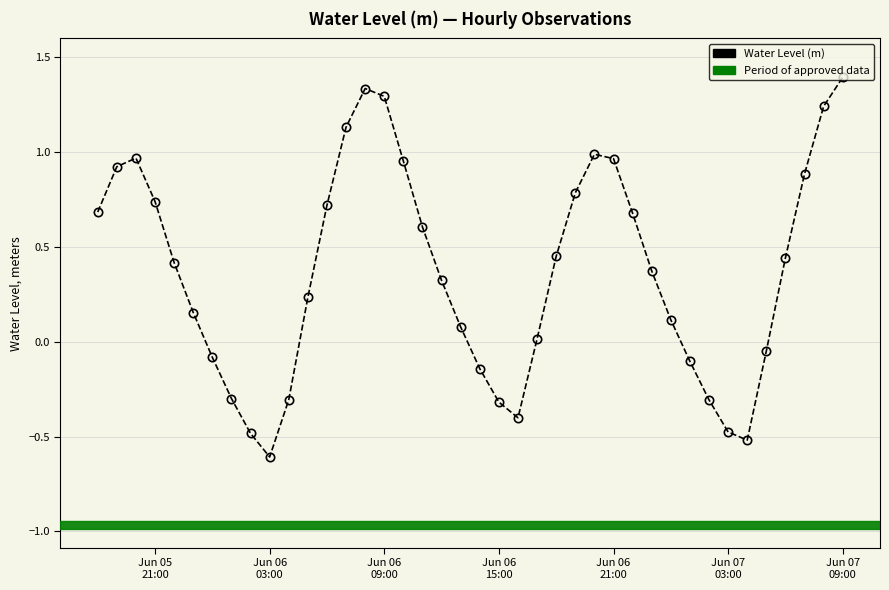

What is the maximum value shown in the chart?

1.4